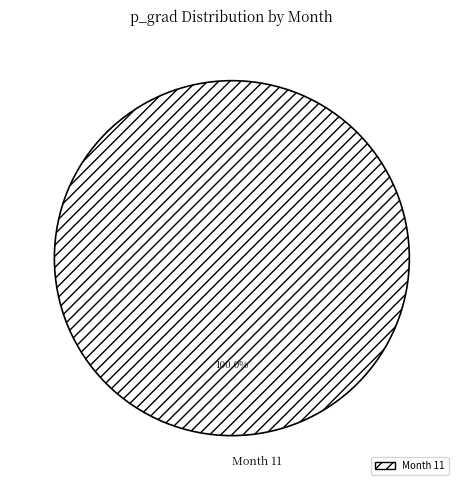

Which slice represents more than half of the pie?

Month 11